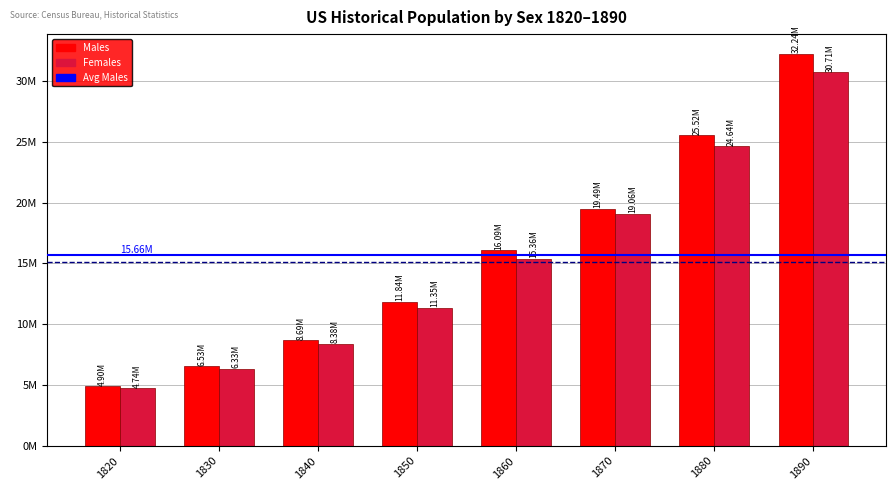

Does the chart contain any negative values?

No